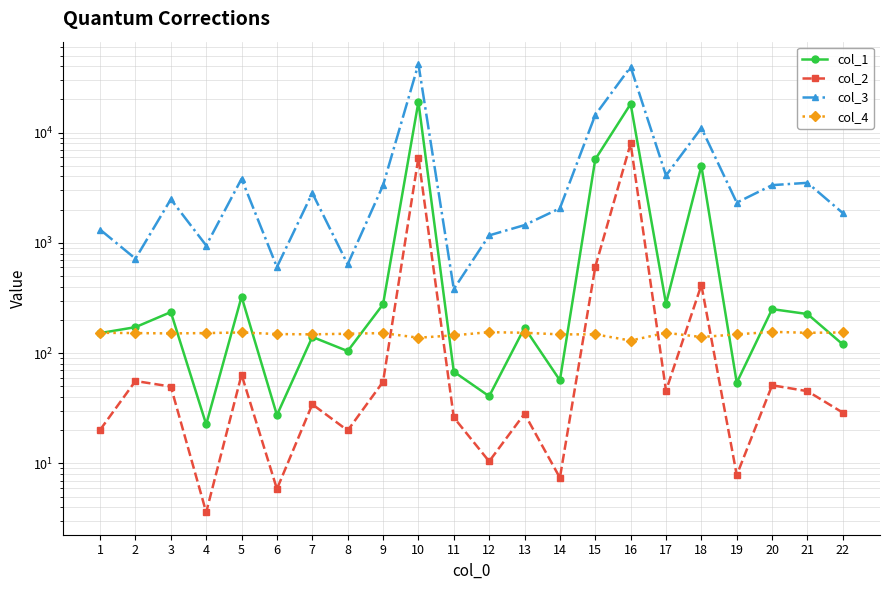

What is the value of the col_1 point at the 13th from the left?

170.0